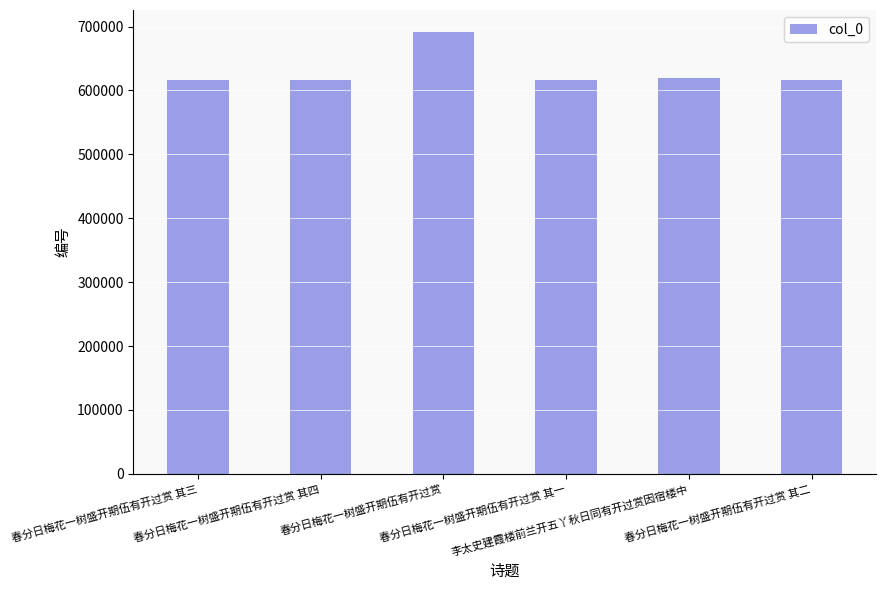

How many bars are there in total?

6